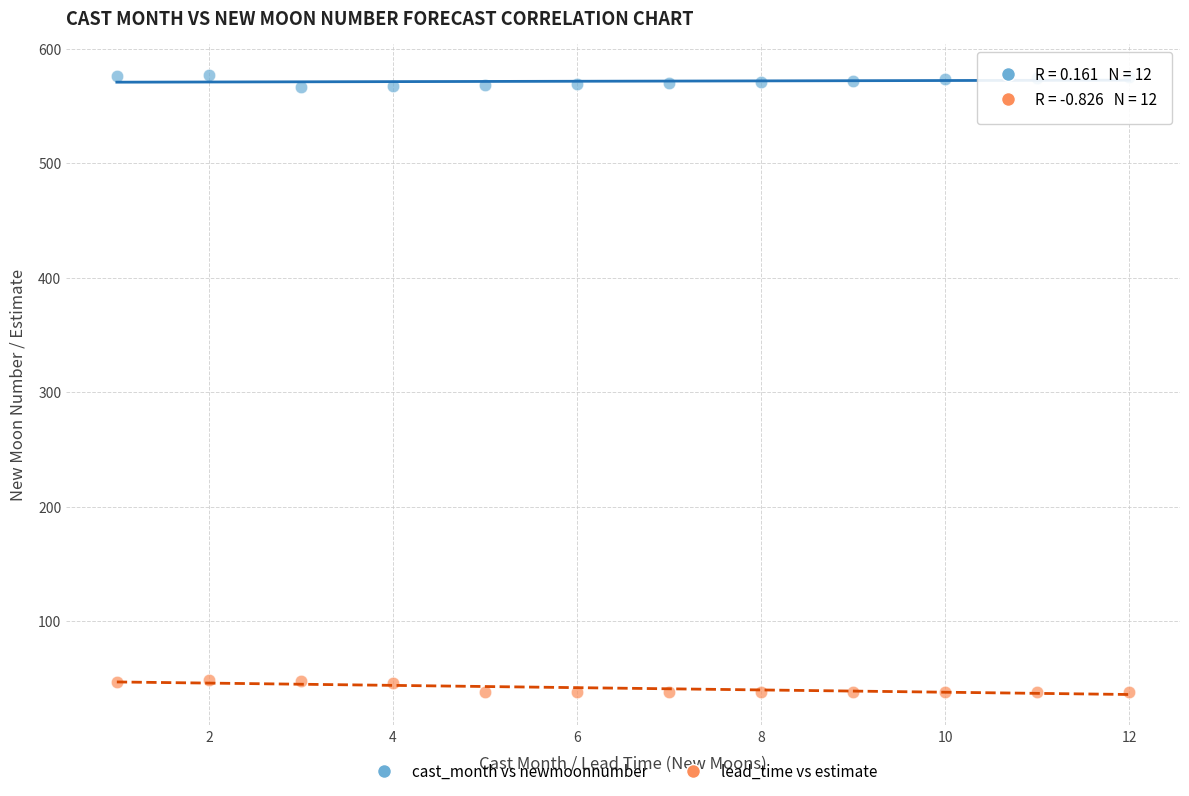

Which series contains the lowest Y value?

lead_time vs estimate